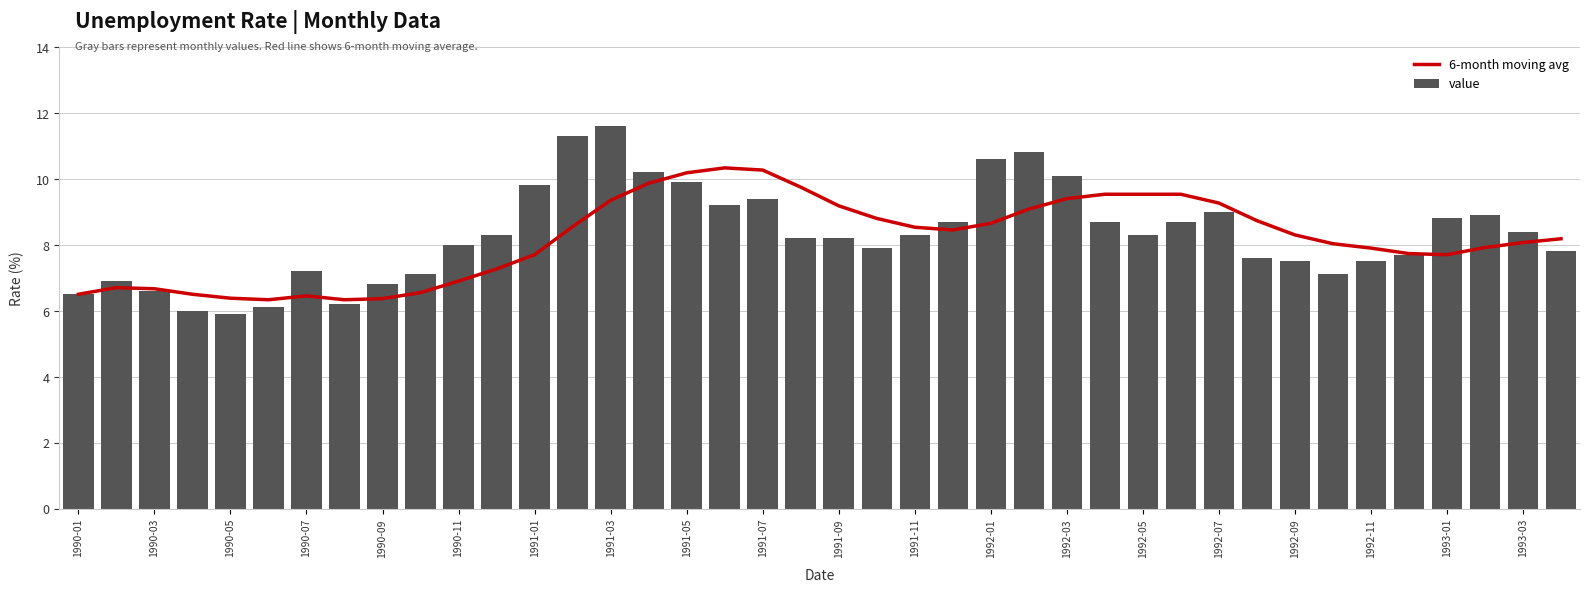

What is the difference between the maximum and second lowest values in the value series?

5.6